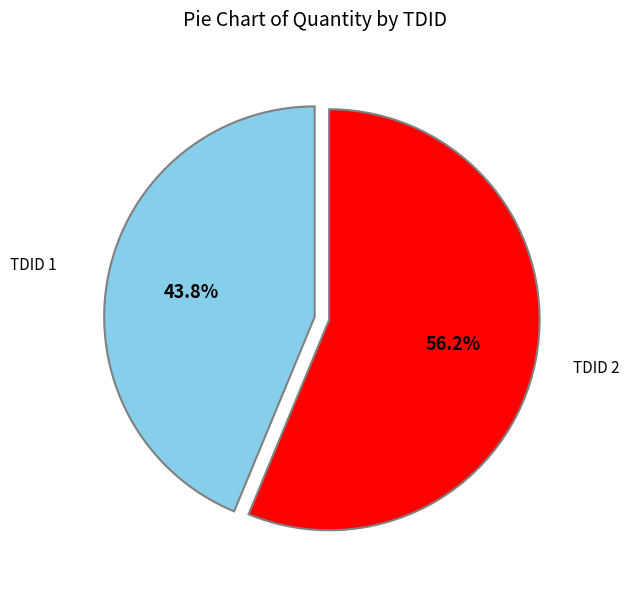

Does any single category account for the majority?

Yes